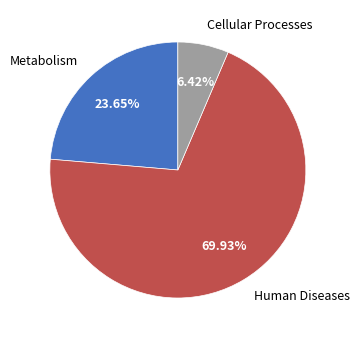

To the nearest percent, what is the difference between the largest and smallest slice percentages?

64%